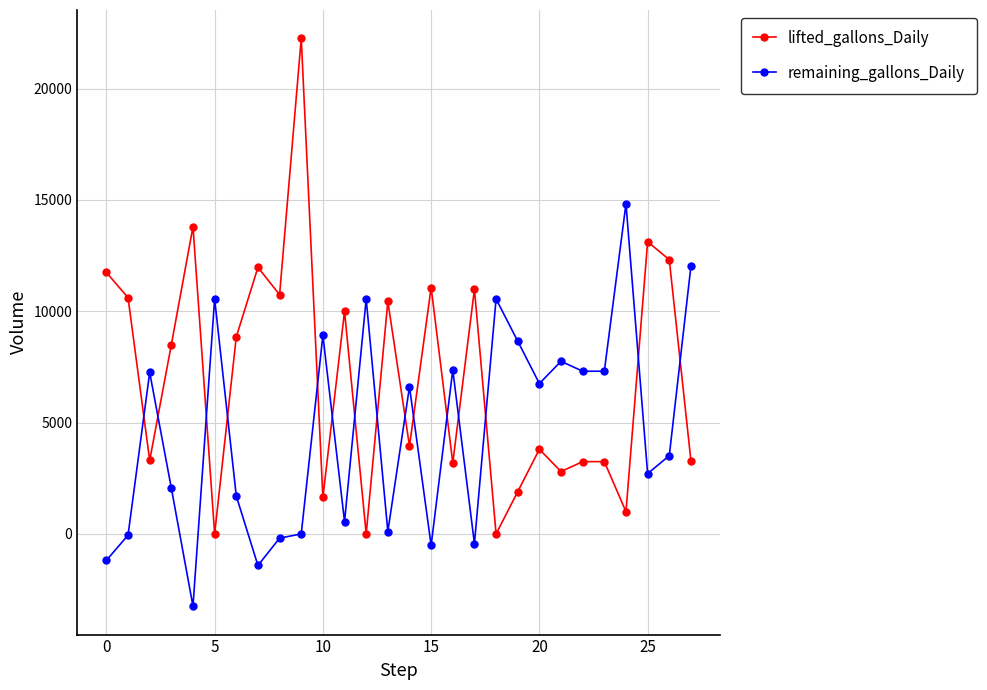

True or false: remaining_gallons_Daily has more than 2 interior local peaks.

True